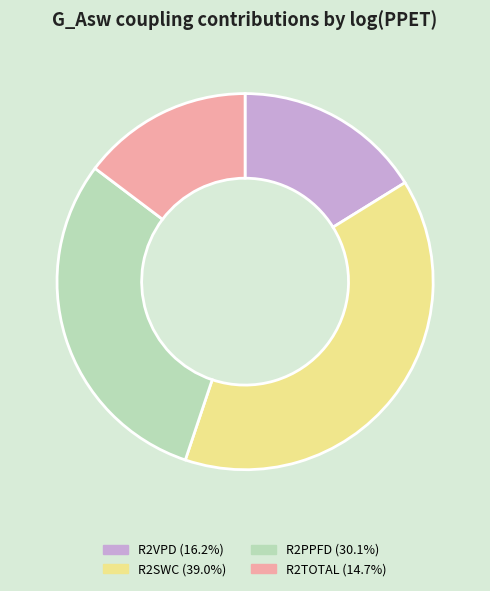

Rank the categories by value from lowest to highest.

R2TOTAL, R2VPD, R2PPFD, R2SWC